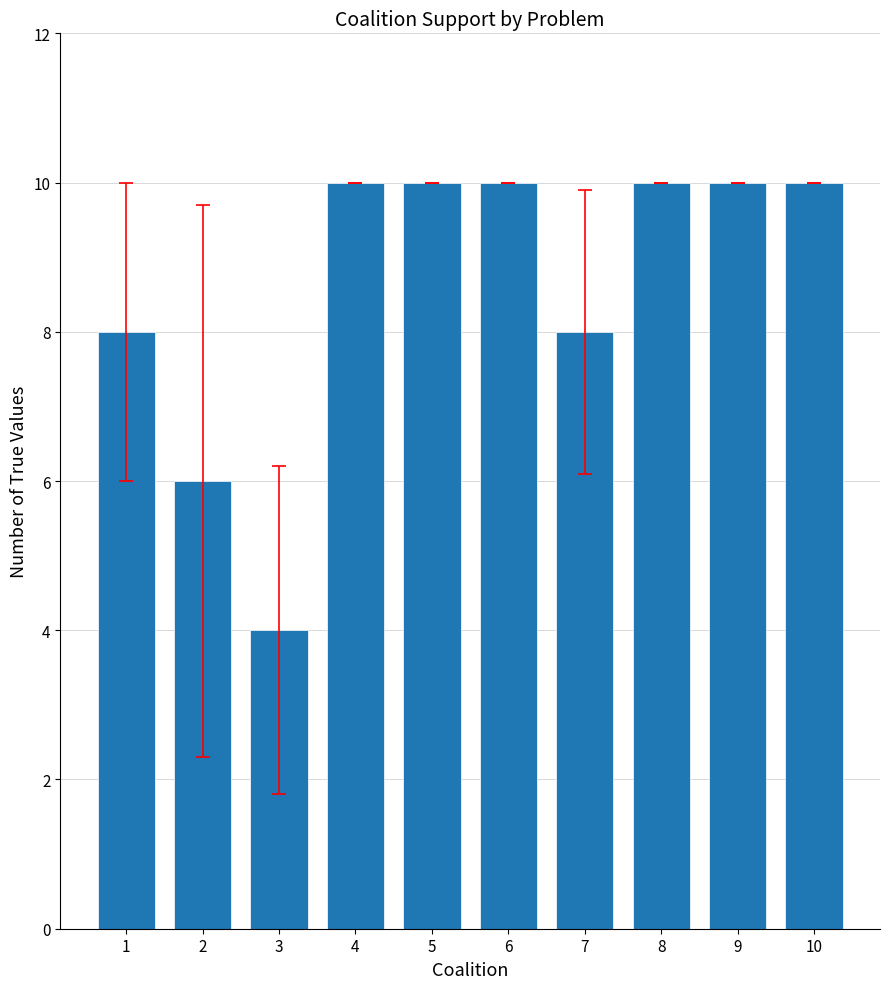

Is it true that the value at 1 is 3?

False